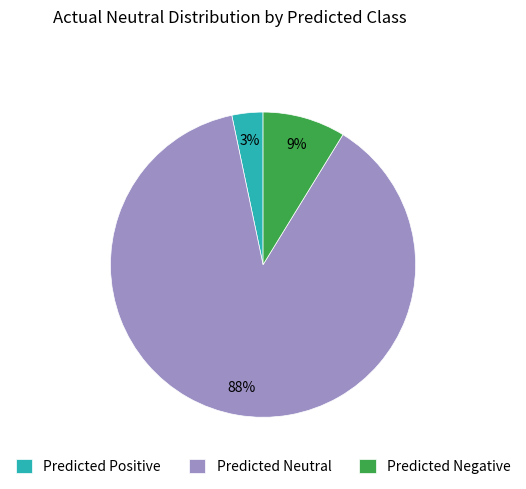

Which has a higher value, Predicted Negative or Predicted Positive?

Predicted Negative